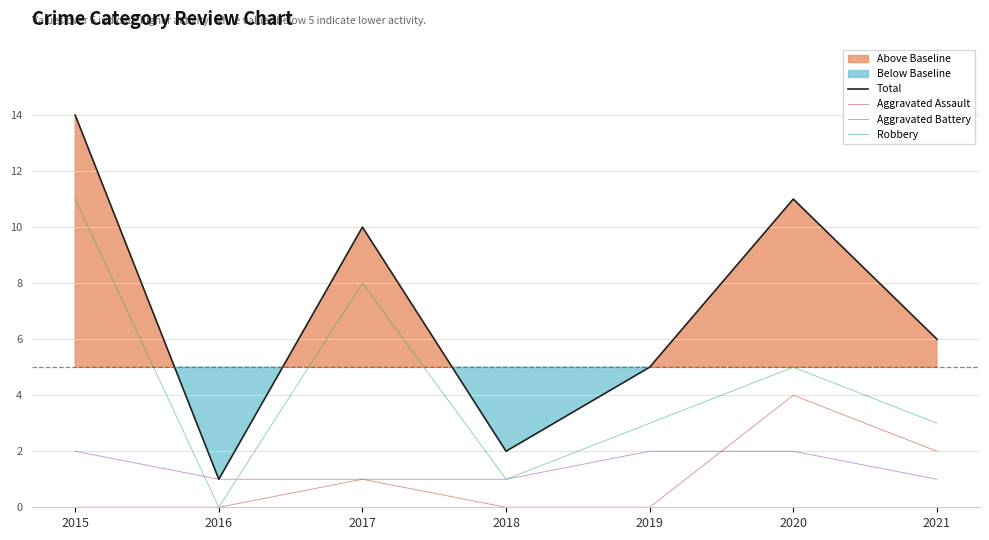

At which category does Aggravated Assault reach its first local peak?

2017